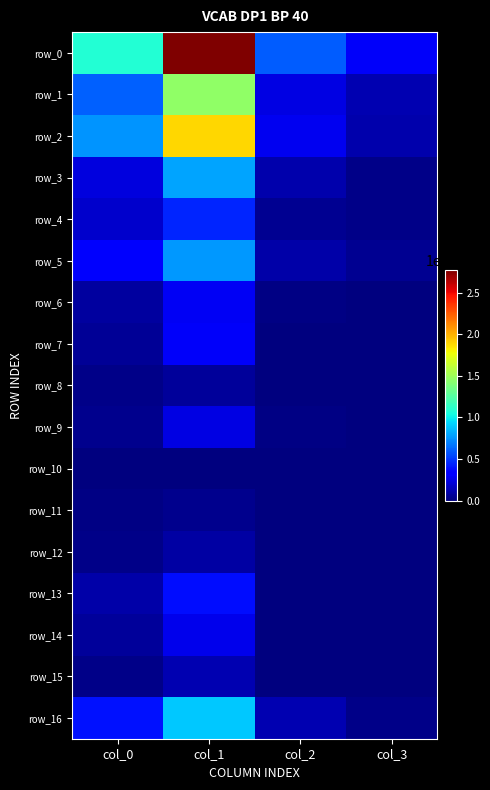

At how many categories does at least one series exceed 0?

4